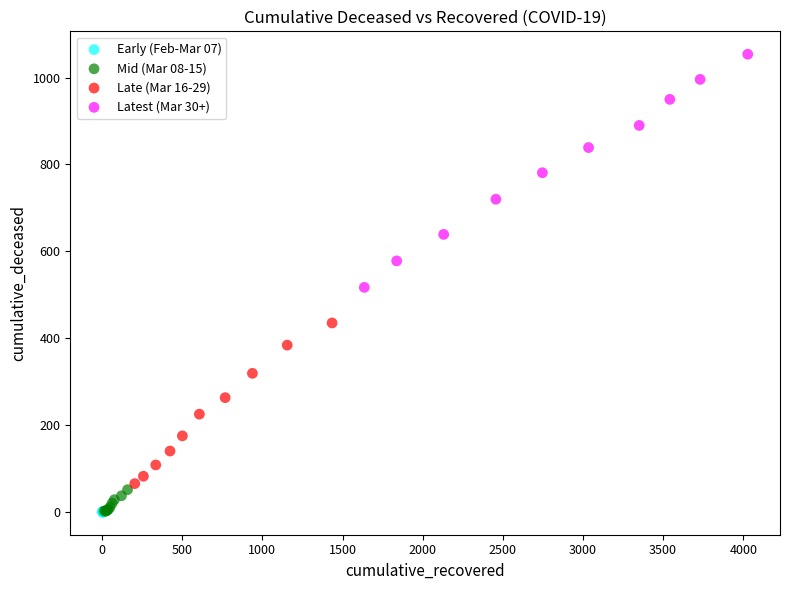

What are all the series names shown in the legend?

Early (Feb-Mar 07), Mid (Mar 08-15), Late (Mar 16-29), Latest (Mar 30+)